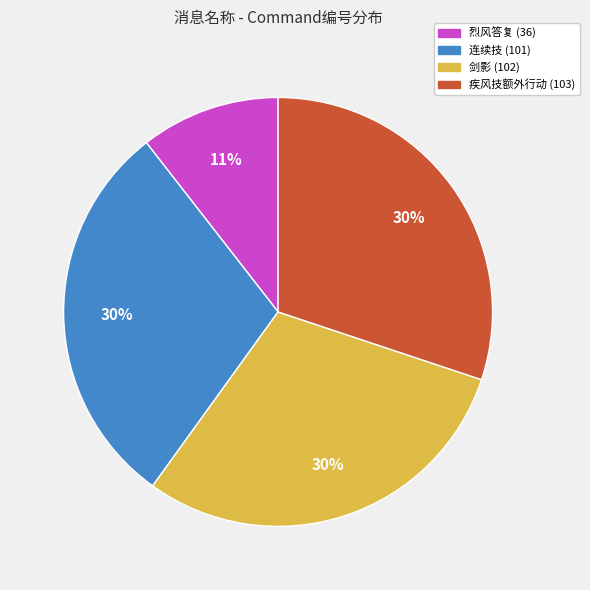

What is the ratio of the value at 疾风技额外行动 to the value at 连续技?

1.0